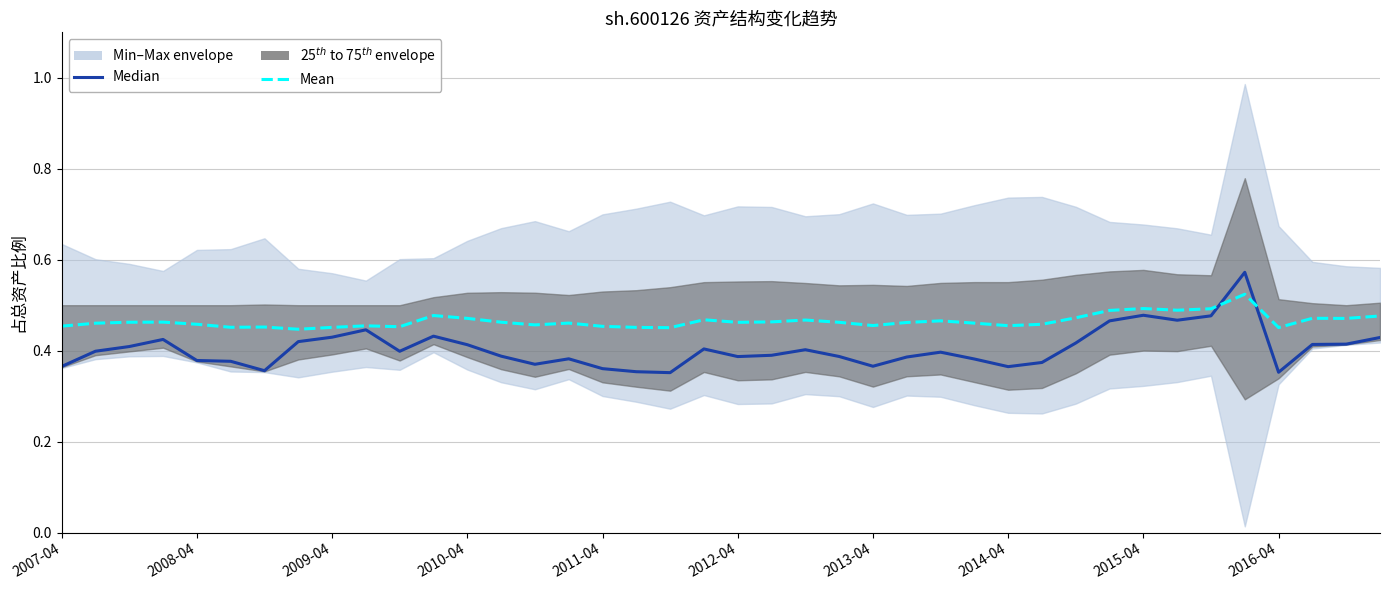

In Mean, how many points are higher than both neighbors (excluding endpoints)?

11